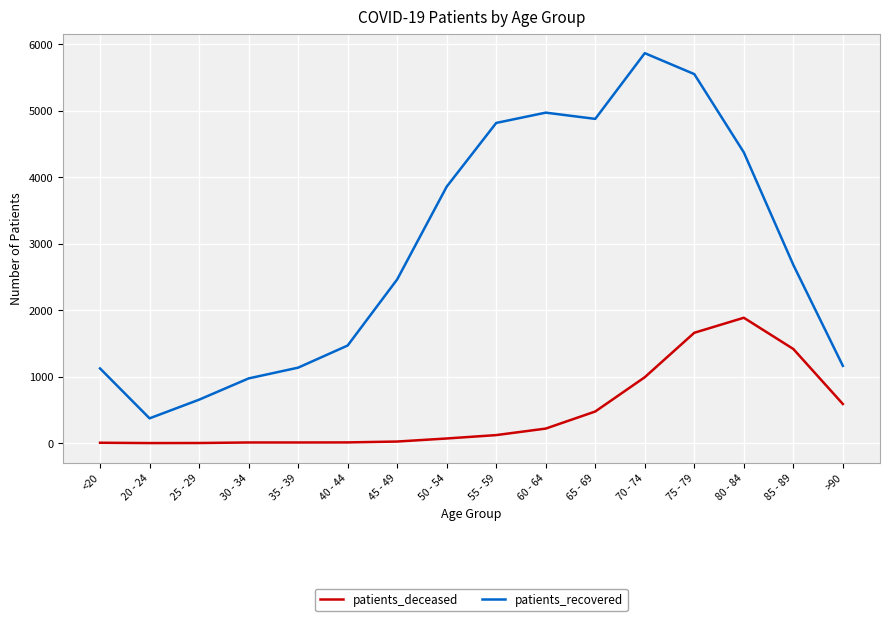

Where is the first local minimum for patients_recovered?

20 - 24